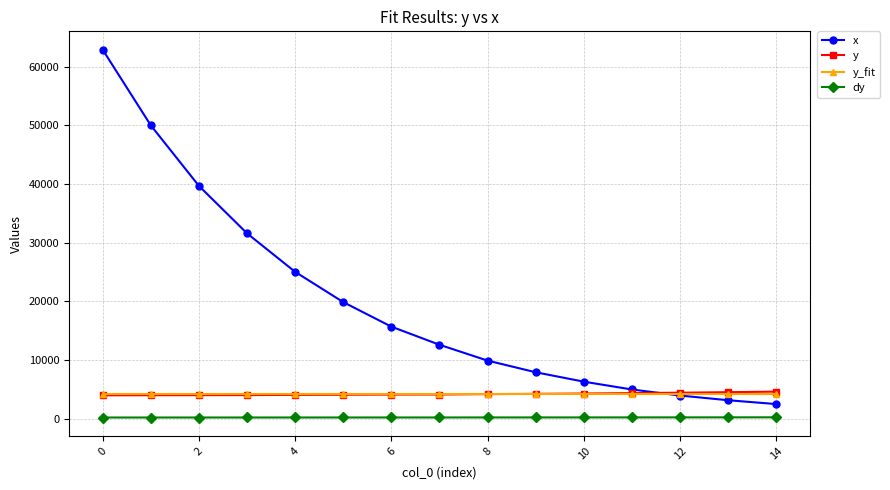

What is the highest value of the y series?

4613.0